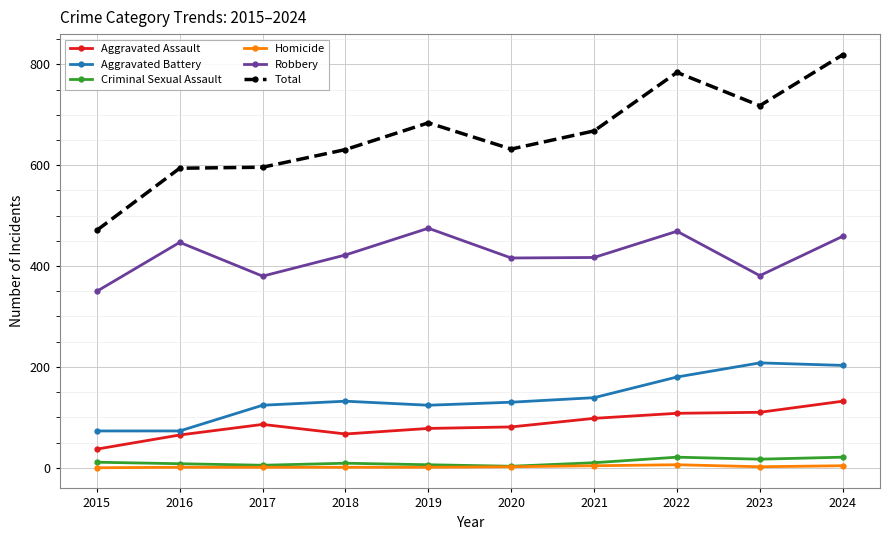

Which series has the widest spread of values?

Total